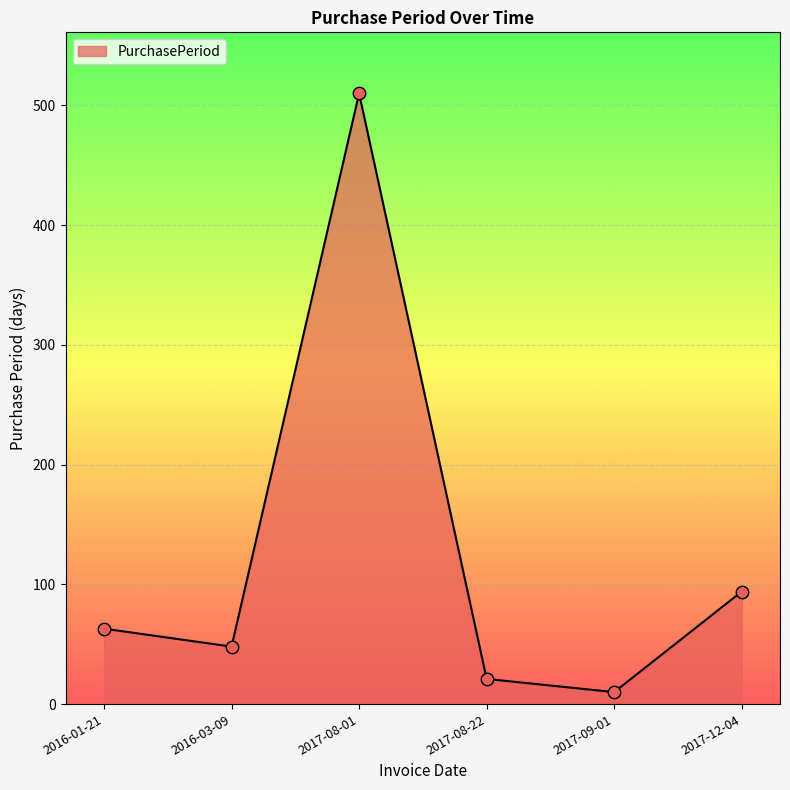

Approximately how many times larger is the value at 2017-08-22 compared to 2016-01-21?

0.3